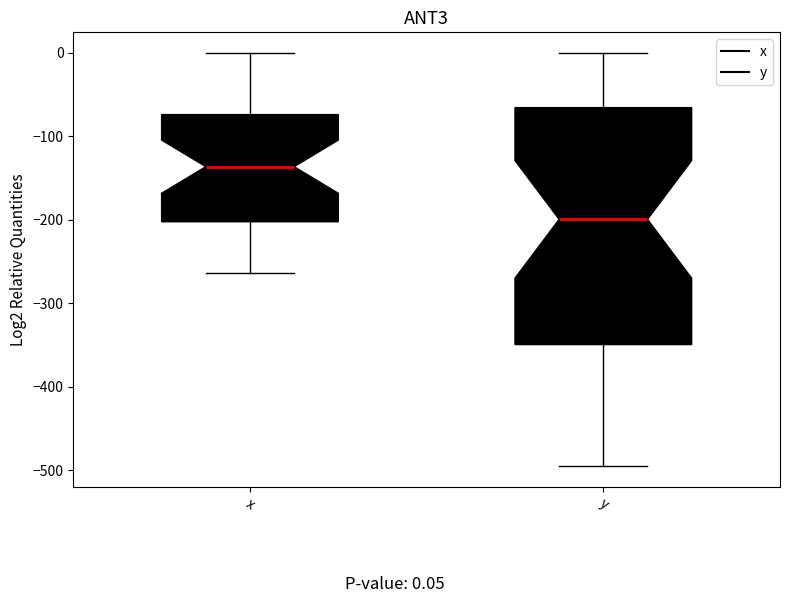

Which box's median line is the highest?

x